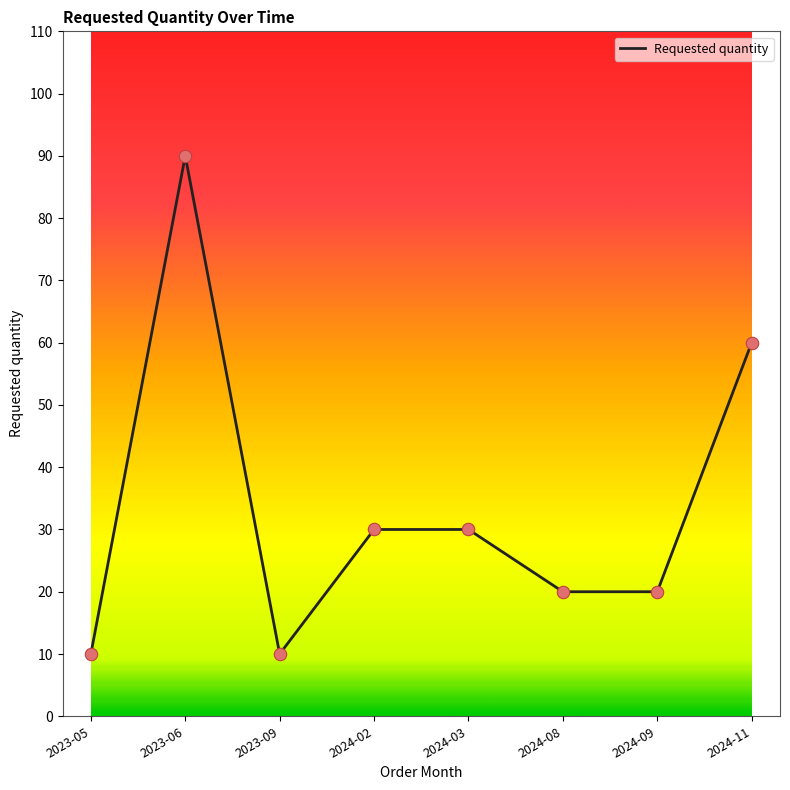

Between 2024-08 and 2023-06, which is larger?

2023-06